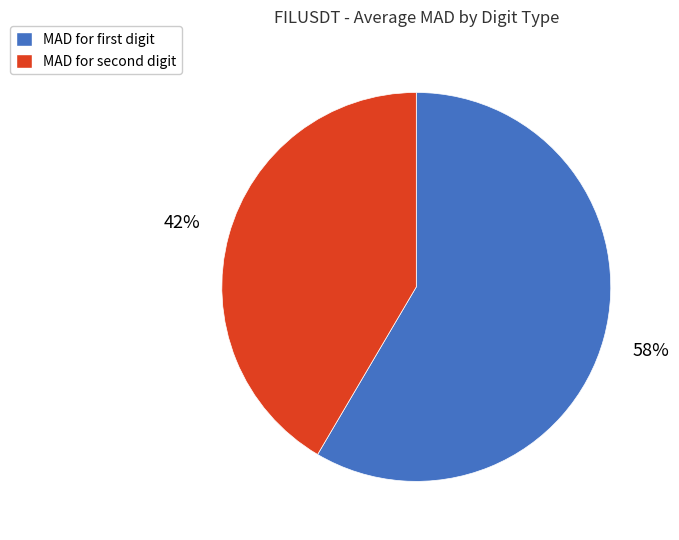

Which slice is the smallest?

MAD for second digit